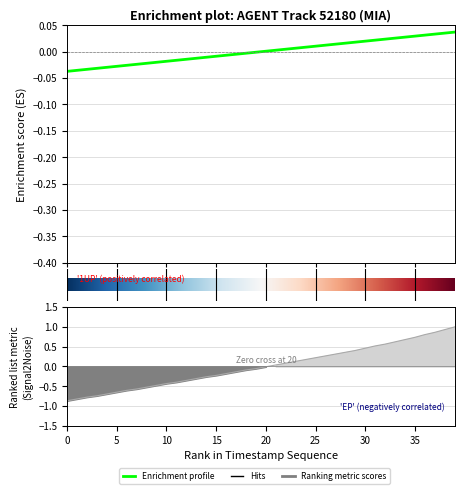

At which category is the sum across all series the highest?

39